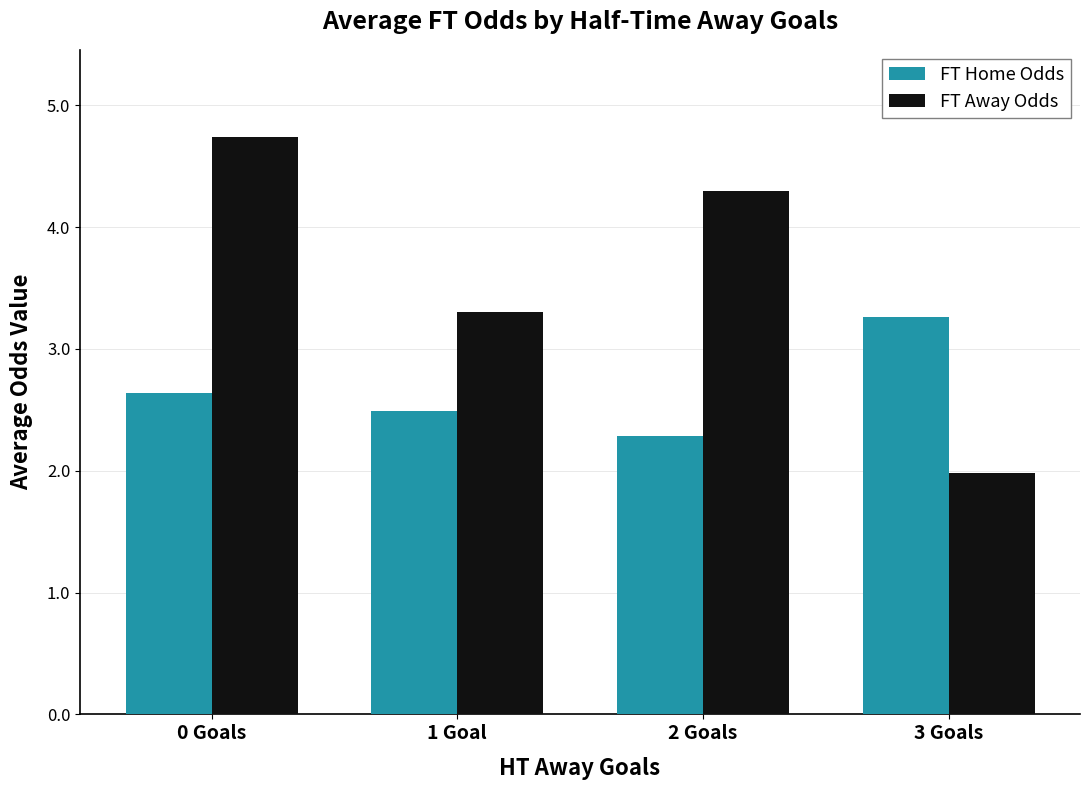

Read the FT Away Odds value at 2 Goals.

4.3